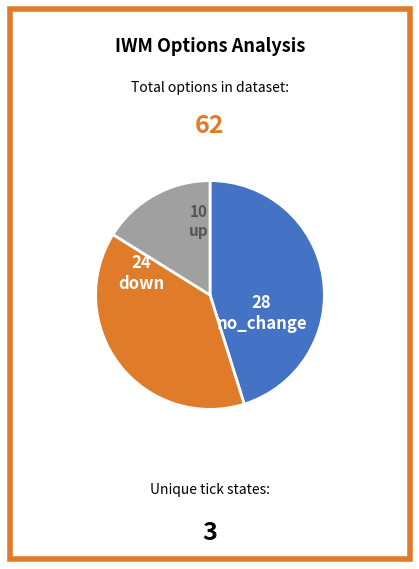

Which has a higher value, no_change or down?

no_change